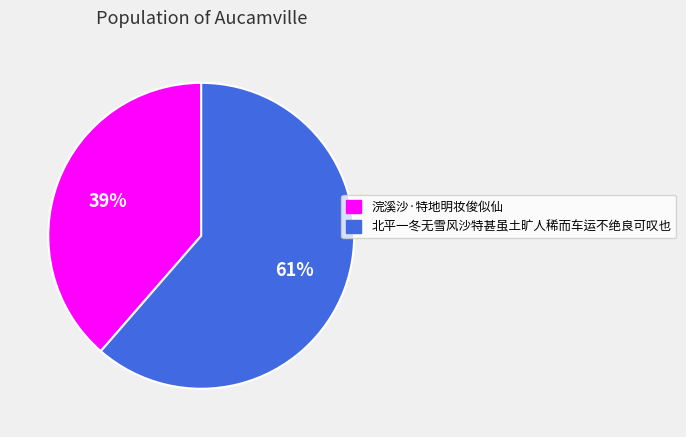

Which category has the biggest portion of the pie?

北平一冬无雪风沙特甚虽土旷人稀而车运不绝良可叹也